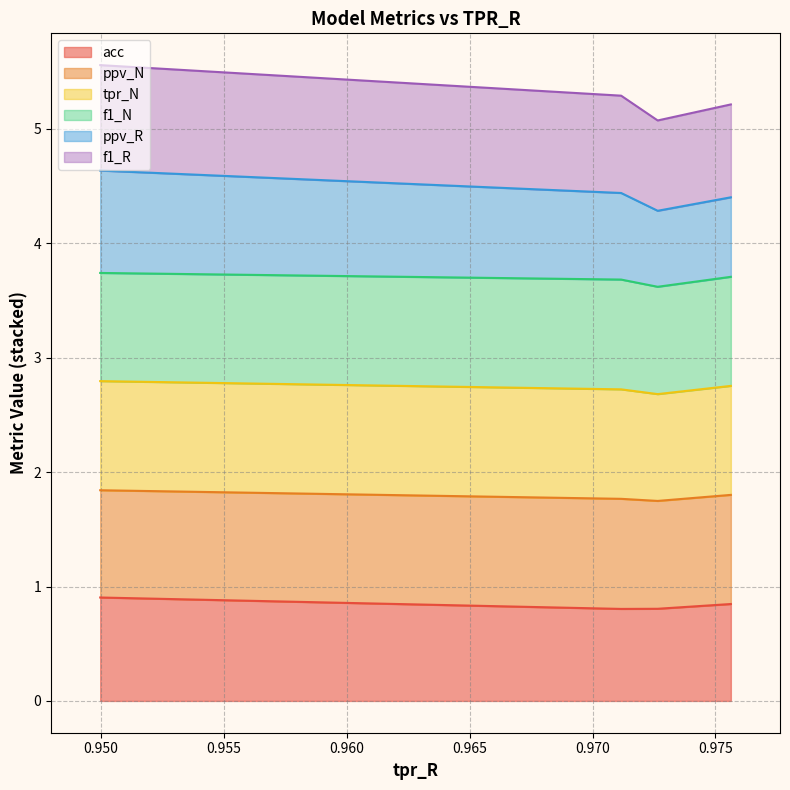

What is the highest value of the acc series?

0.9